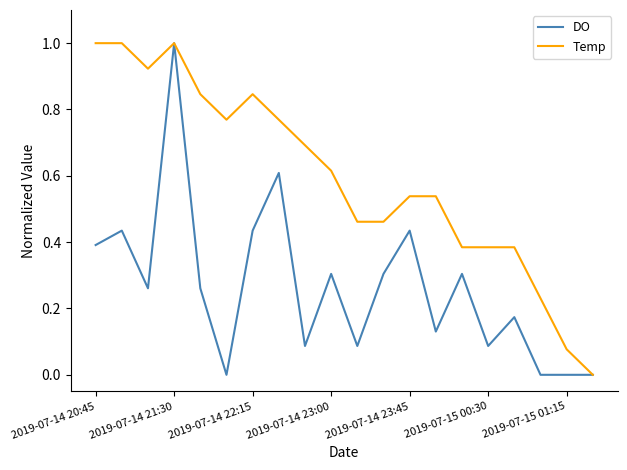

Rank the series by their average value, from highest to lowest.

Temp, DO